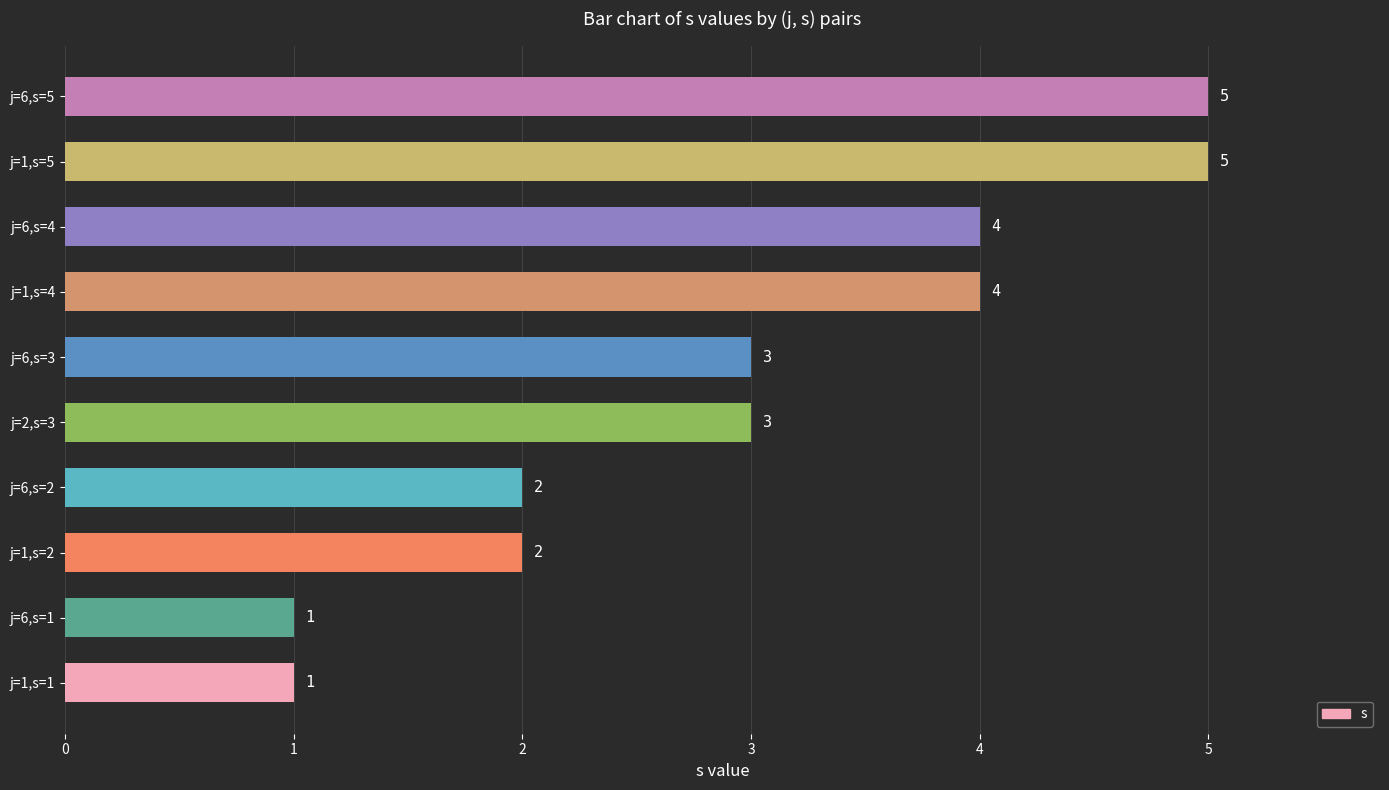

Approximately how many times larger is the value at j=1,s=2 compared to j=2,s=3?

0.7